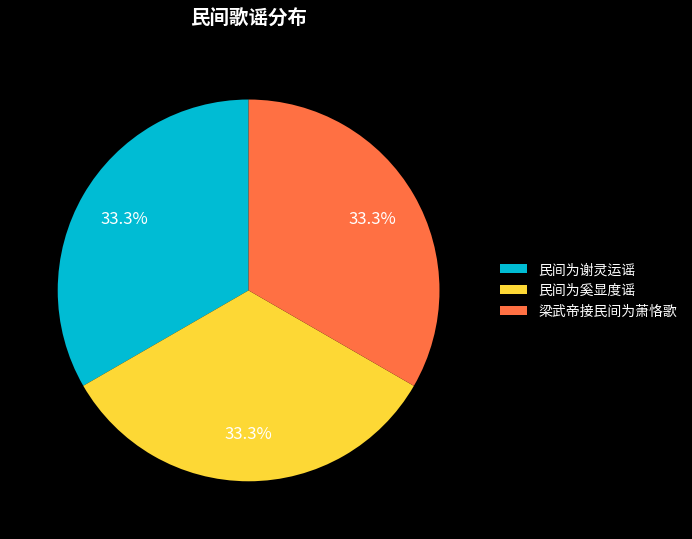

Approximately how many times larger is the value at 民间为奚显度谣 compared to 民间为谢灵运谣?

1.0